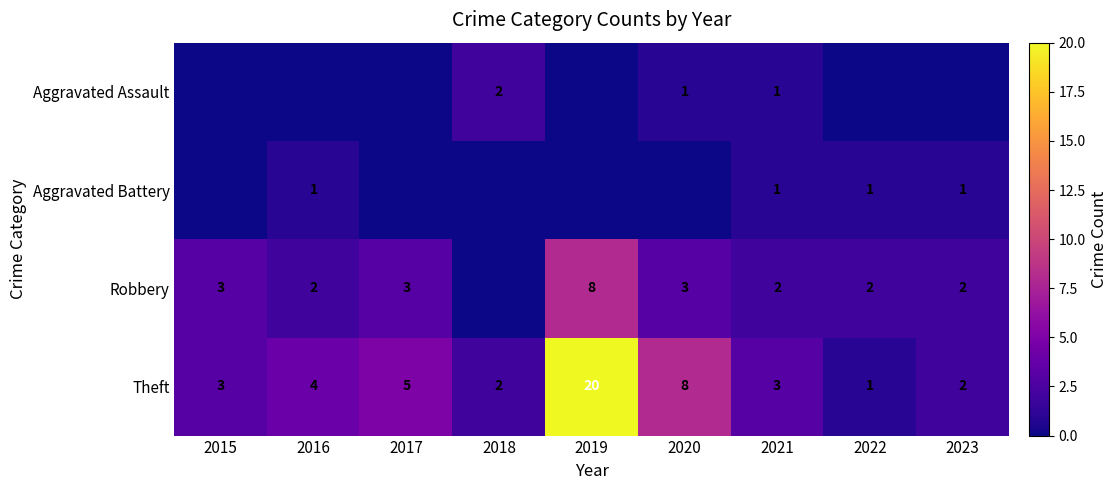

How many categories are shown in the chart?

9